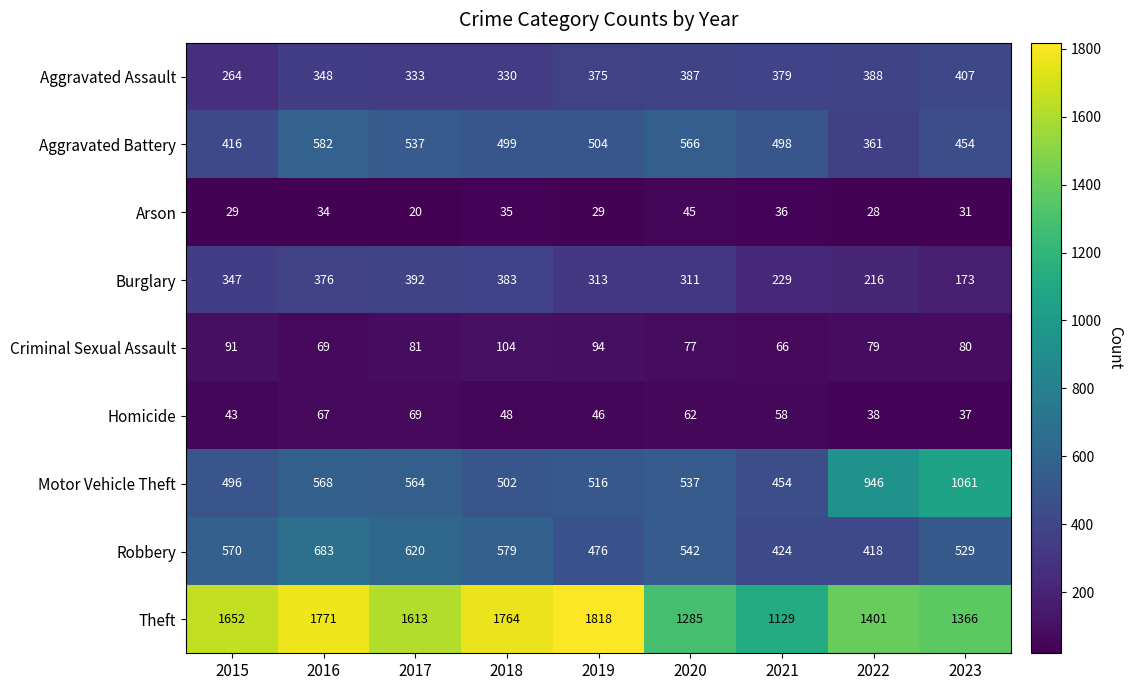

At which category is the sum across all series the highest?

2016